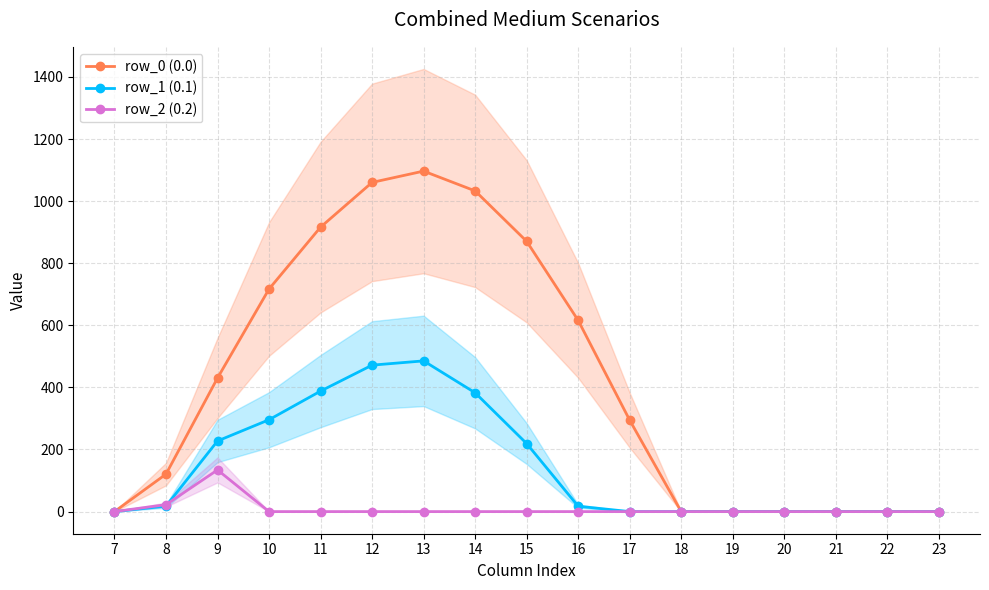

List the labels in order of row_2 (0.2) value, largest first.

9, 8, 7, 10, 11, 12, 13, 14, 15, 16, 17, 18, 19, 20, 21, 22, 23